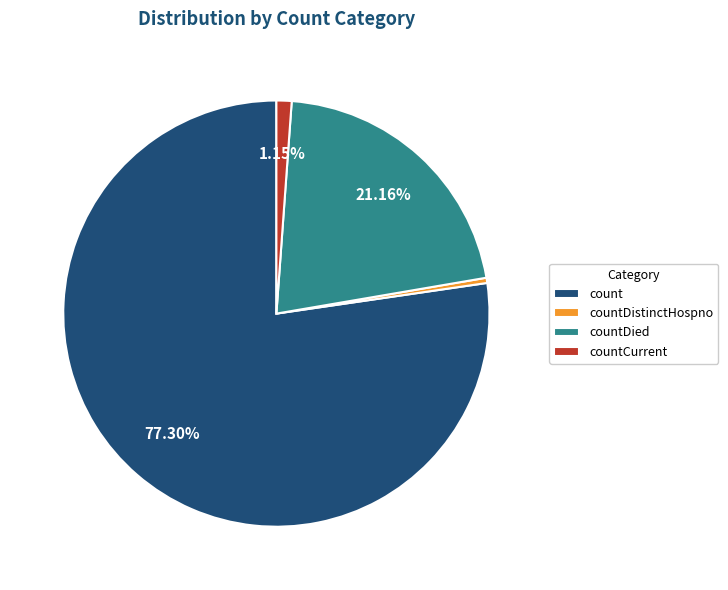

Which slice is the smallest?

countDistinctHospno